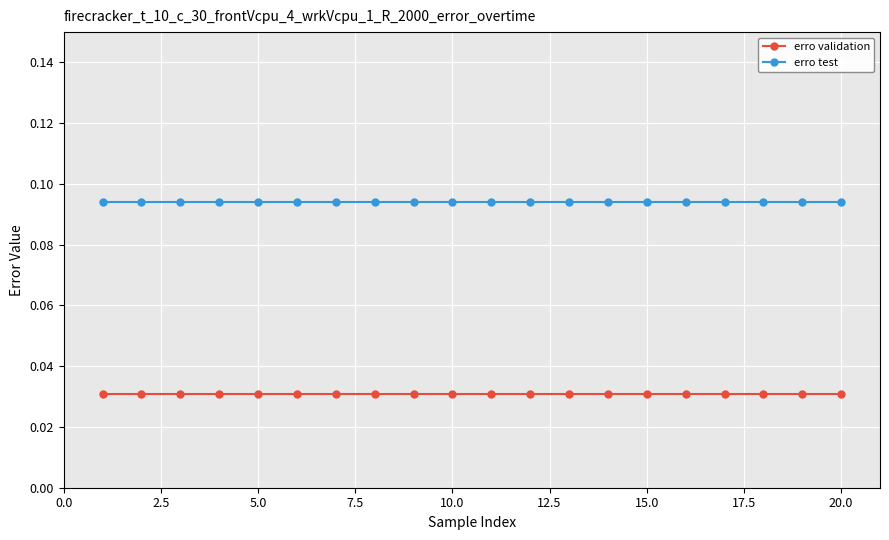

Which series has the largest total across all categories?

erro test